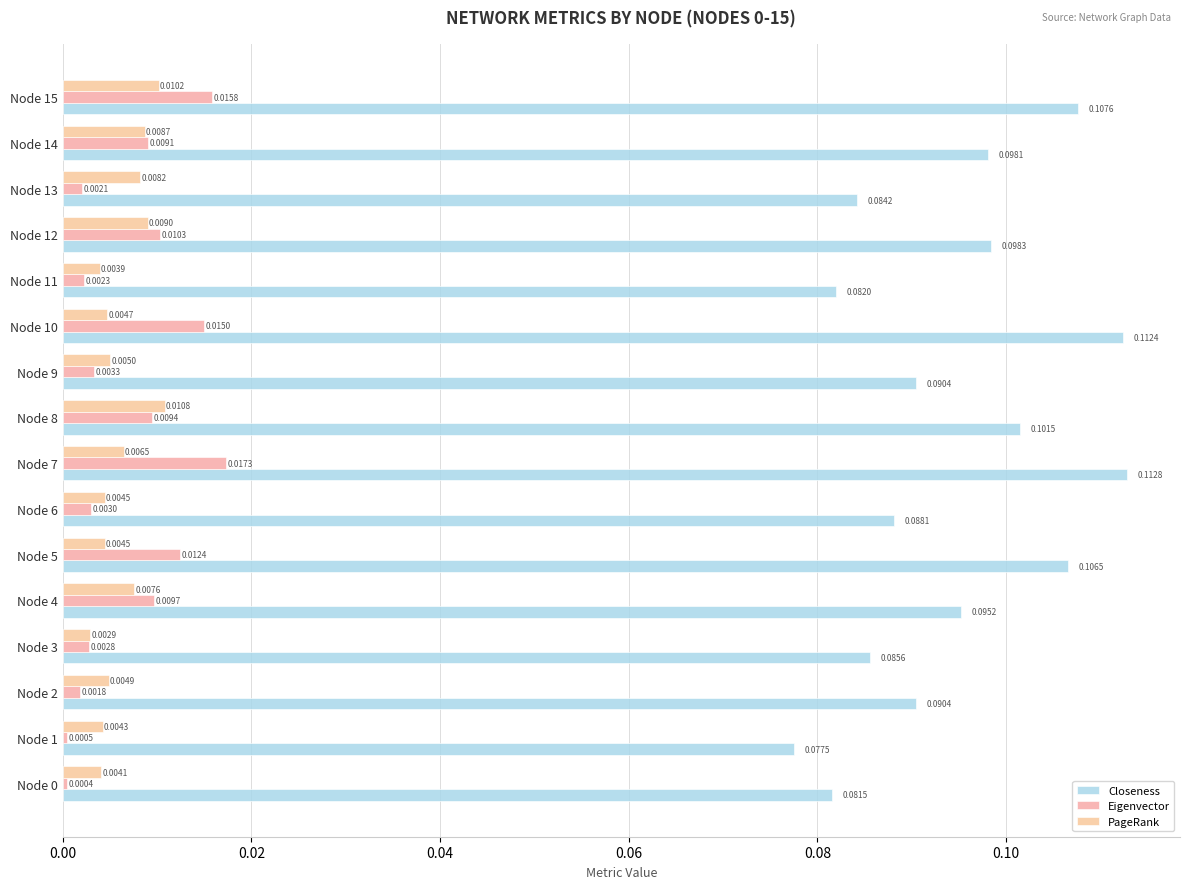

What is the label of the 7th bar from the right?

9